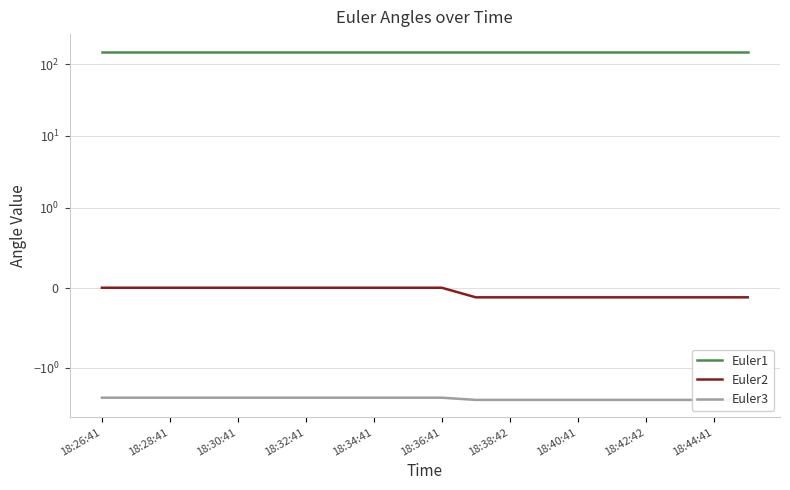

Which series has the largest total across all categories?

Euler1